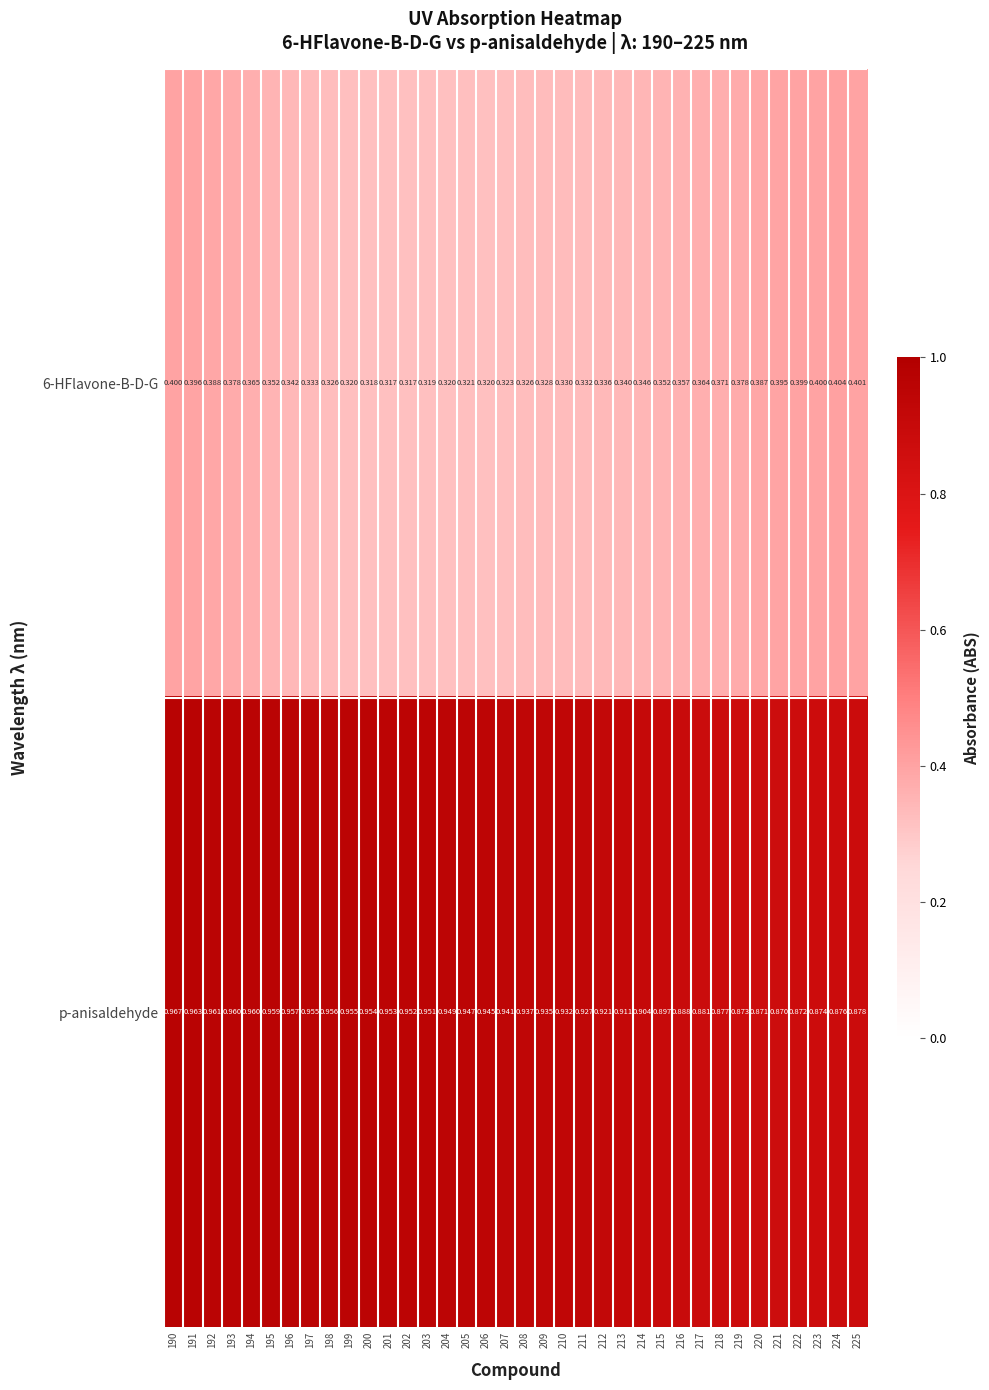

Which series has the widest spread of values?

p-anisaldehyde